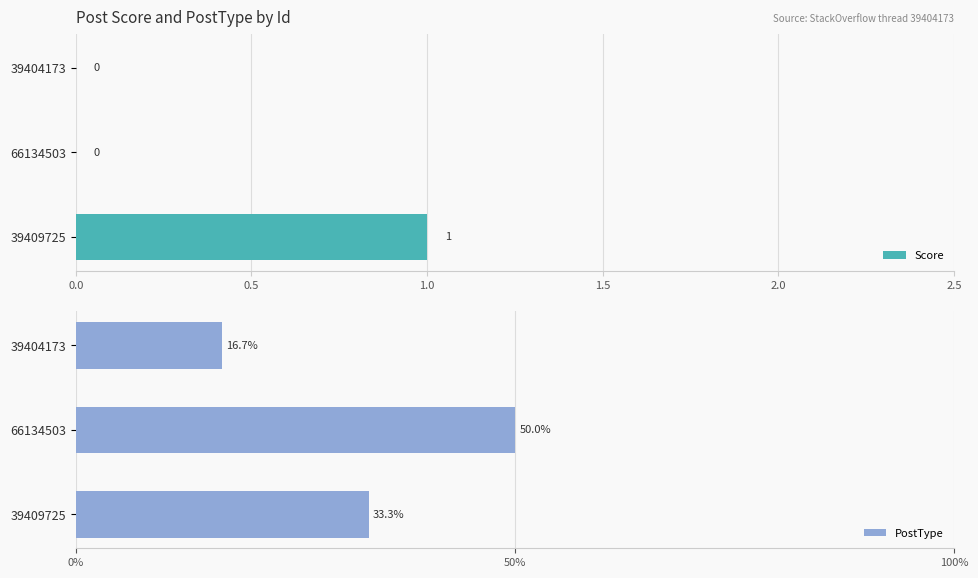

How many Score values are between 0 and 1?

3